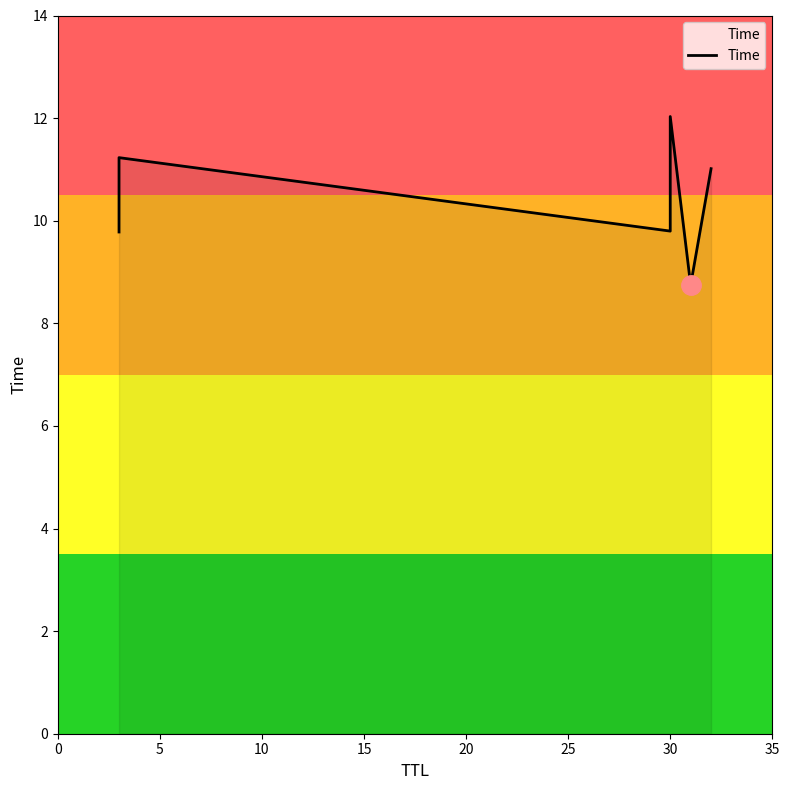

What is the difference between the maximum and minimum values?

3.3